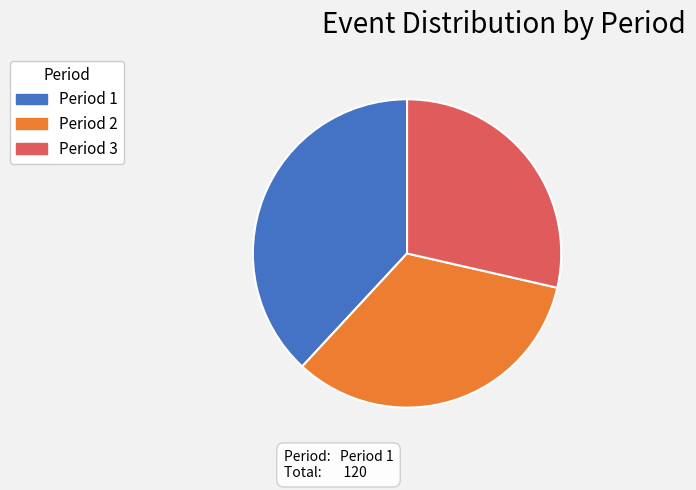

Is there a majority slice in this chart?

No